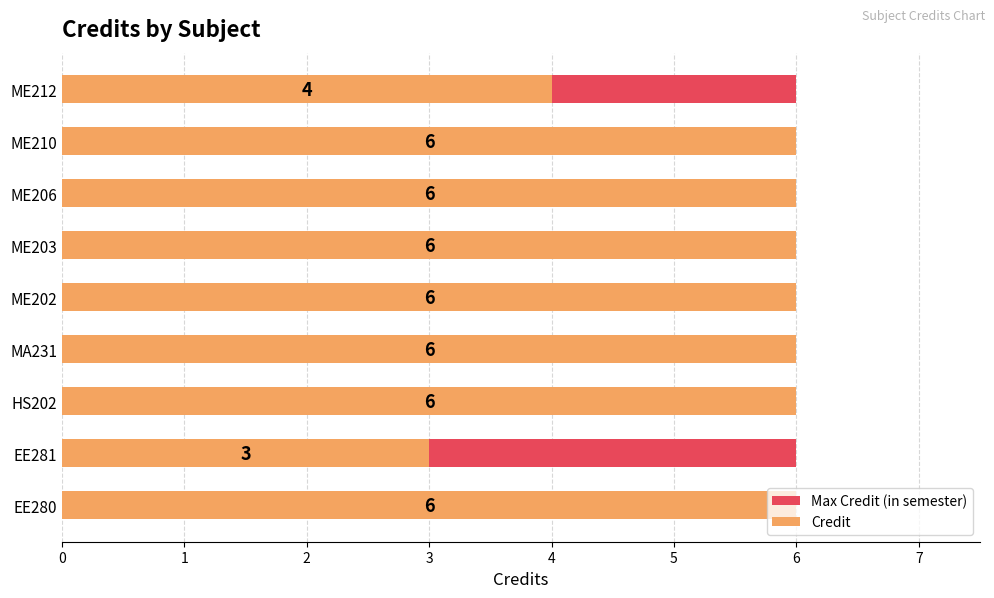

What are all the series names shown in the legend?

Max Credit (in semester), Credit